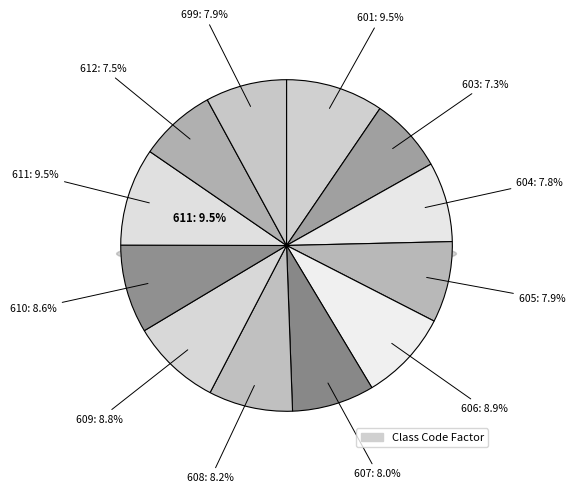

To the nearest percent, what percentage of the pie is 606?

9%